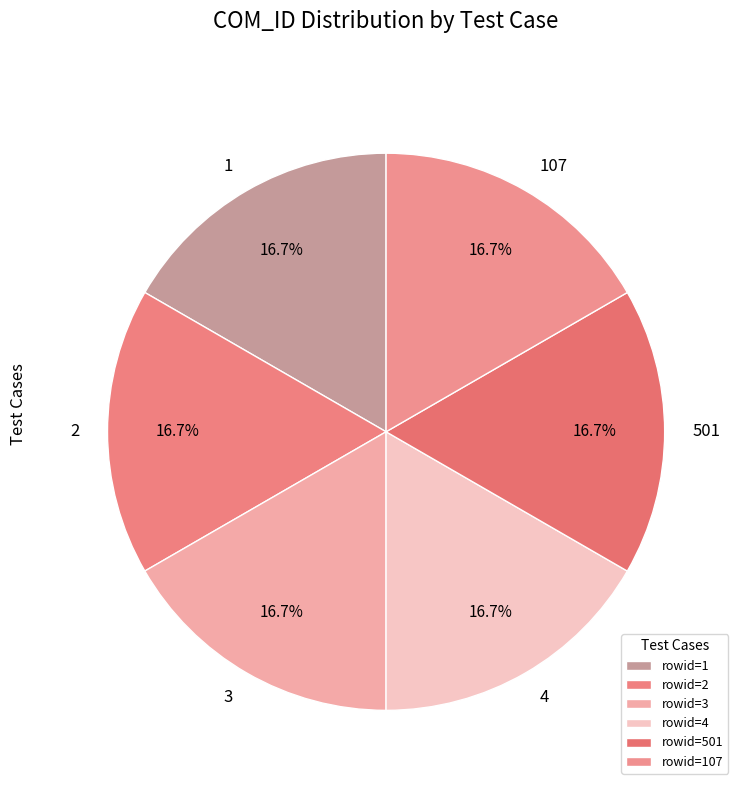

Is it true that 107 is 22% of the pie?

False